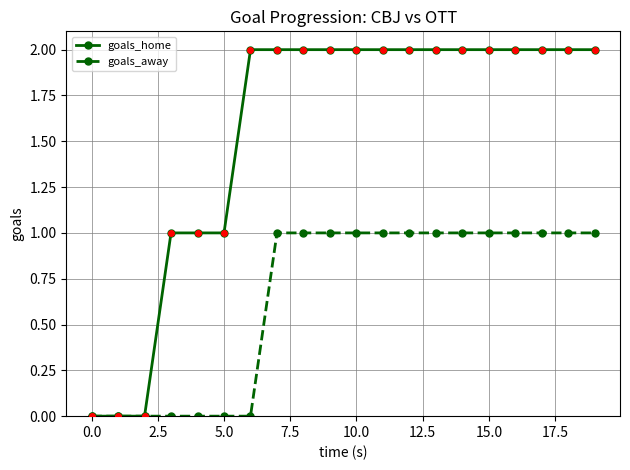

Reading left to right, what are all the values shown in this chart?

goals_home: 0	0	0	1	1	1	2	2	2	2	2	2	2	2	2	2	2	2	2	2
goals_away: 0	0	0	0	0	0	0	1	1	1	1	1	1	1	1	1	1	1	1	1